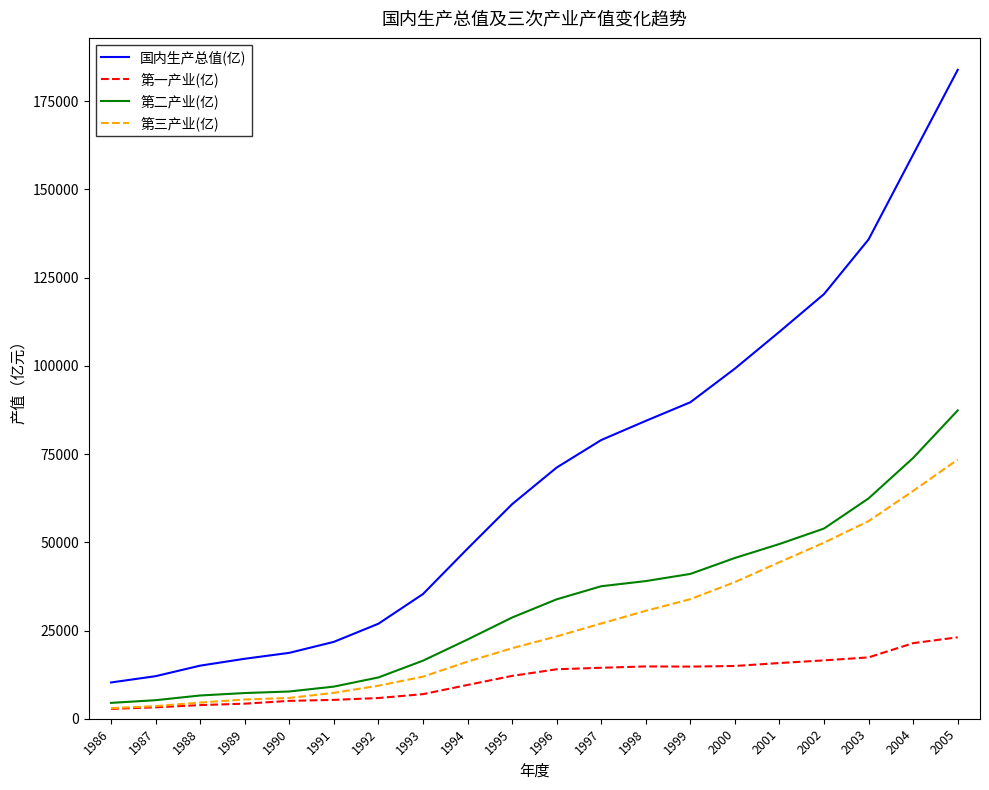

Where is 第三产业(亿) nearest to the value 38213?

2000